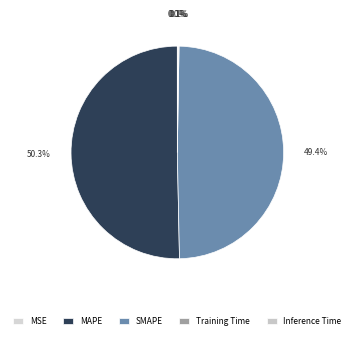

How many segments does this pie chart have?

5